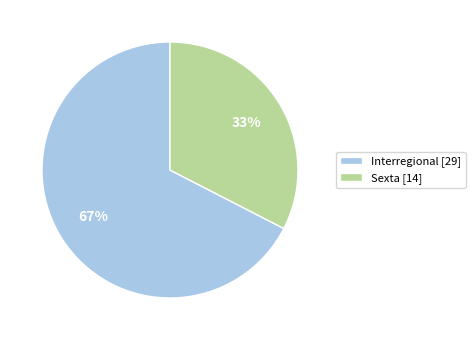

Which slice represents more than half of the pie?

Interregional [29]